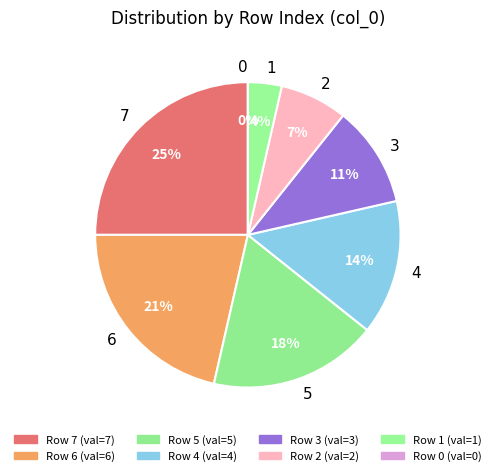

What is the change in value from 7 to 3?

-4